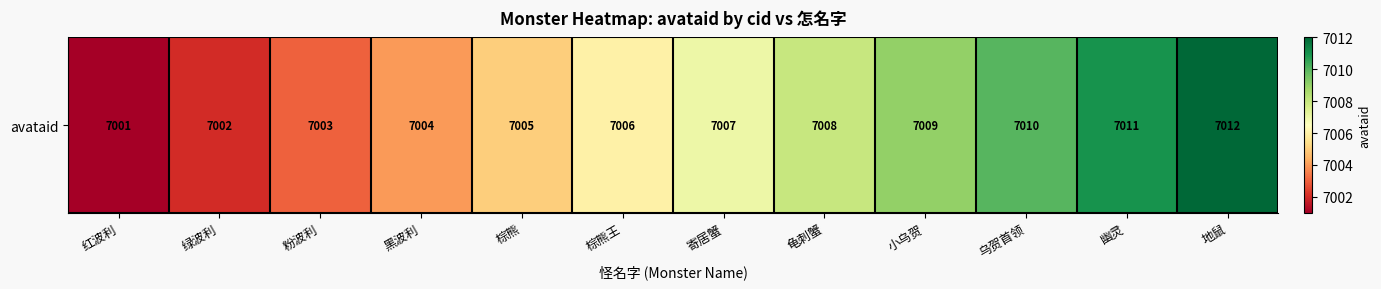

Is it true that the value at 棕熊 is 9937?

False